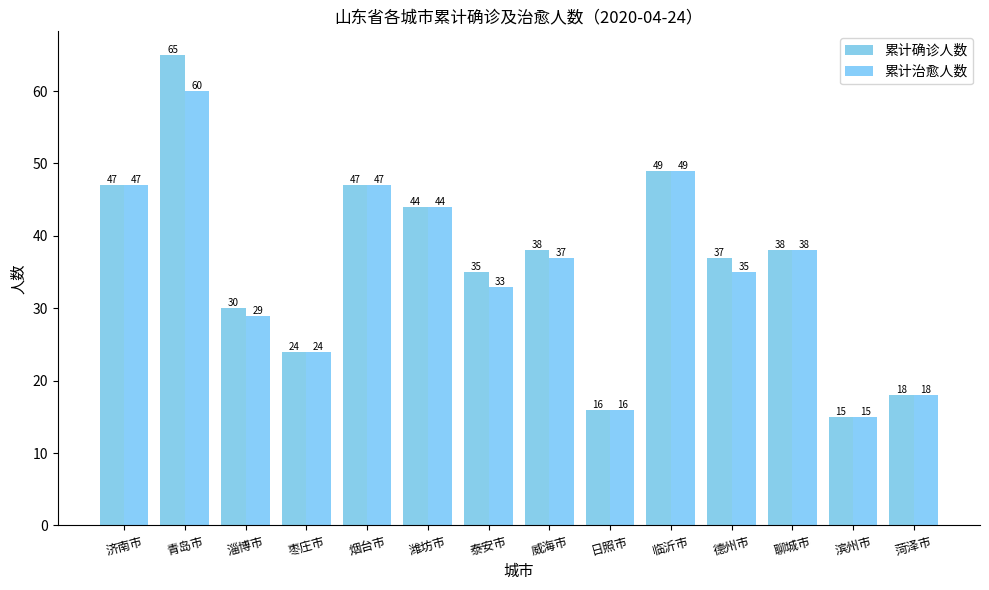

Reading right to left, what are all the values shown in this chart?

累计确诊人数: 菏泽市=18	滨州市=15	聊城市=38	德州市=37	临沂市=49	日照市=16	威海市=38	泰安市=35	潍坊市=44	烟台市=47	枣庄市=24	淄博市=30	青岛市=65	济南市=47
累计治愈人数: 菏泽市=18	滨州市=15	聊城市=38	德州市=35	临沂市=49	日照市=16	威海市=37	泰安市=33	潍坊市=44	烟台市=47	枣庄市=24	淄博市=29	青岛市=60	济南市=47